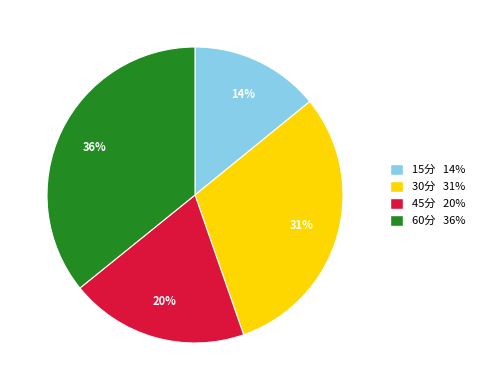

To the nearest percent, what is the difference between the largest and smallest slice percentages?

22%